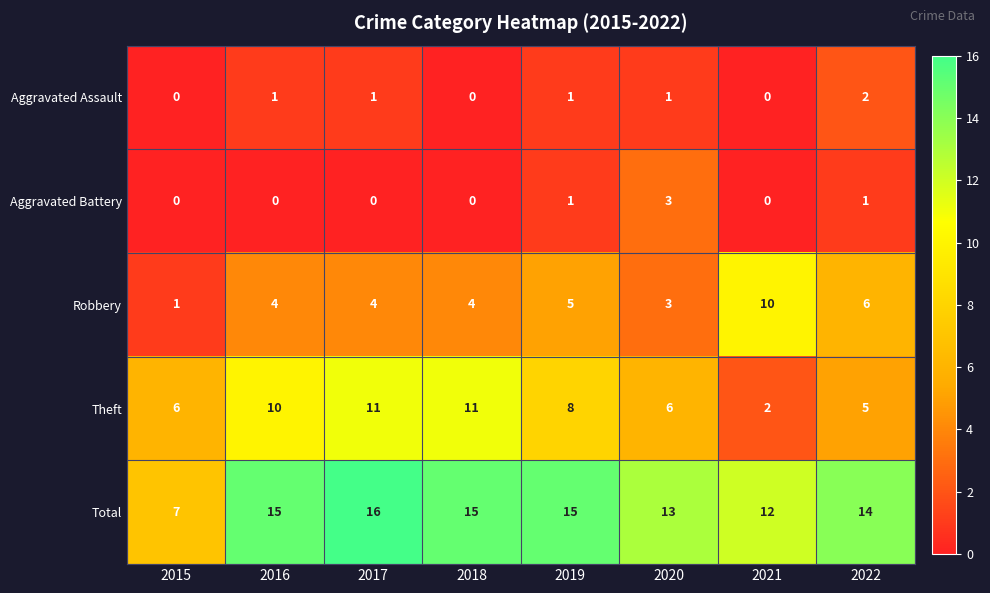

At which label does Theft first exceed 8?

2016